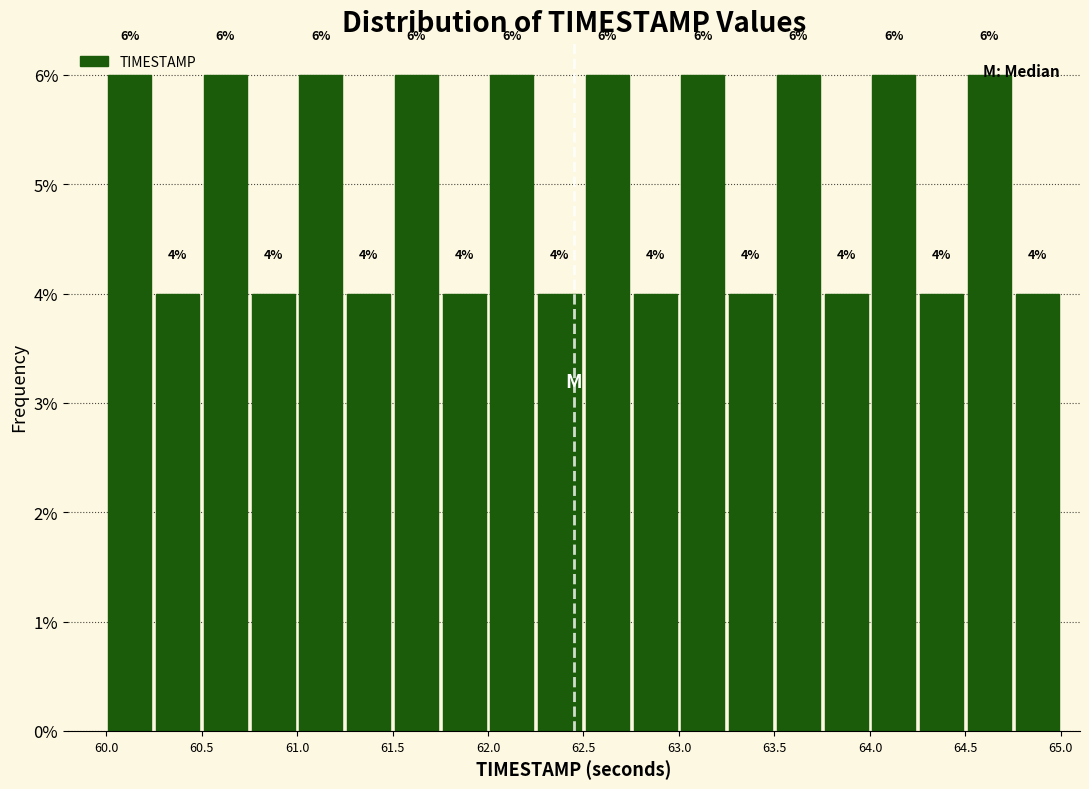

Reading left to right, transcribe this chart: for each bar, give the range it covers on the x-axis and its height.

60.00 to 60.25: 6
60.25 to 60.50: 4
60.50 to 60.75: 6
60.75 to 61.00: 4
61.00 to 61.25: 6
61.25 to 61.50: 4
61.50 to 61.75: 6
61.75 to 62.00: 4
62.00 to 62.25: 6
62.25 to 62.50: 4
62.50 to 62.75: 6
62.75 to 63.00: 4
63.00 to 63.25: 6
63.25 to 63.50: 4
63.50 to 63.75: 6
63.75 to 64.00: 4
64.00 to 64.25: 6
64.25 to 64.50: 4
64.50 to 64.75: 6
64.75 to 65.00: 4